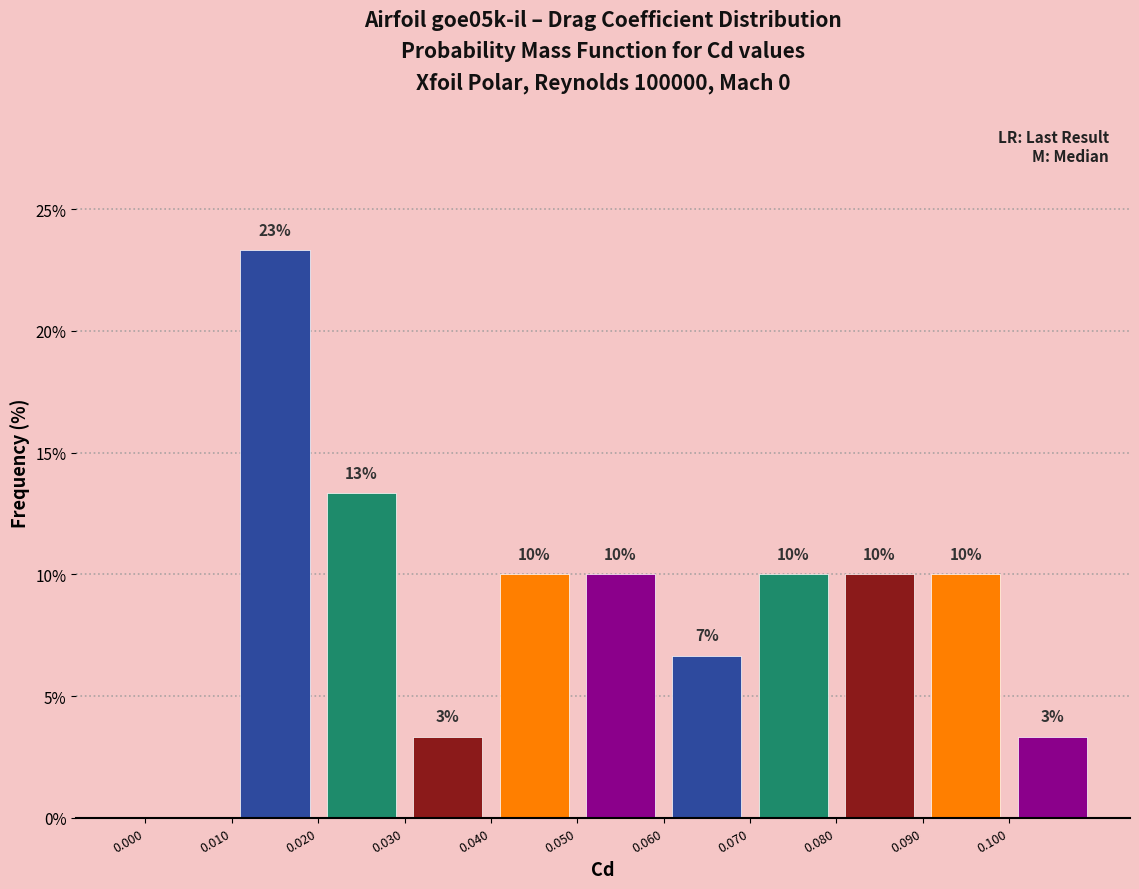

Which range on the x-axis has the tallest bar?

0.01 to 0.02